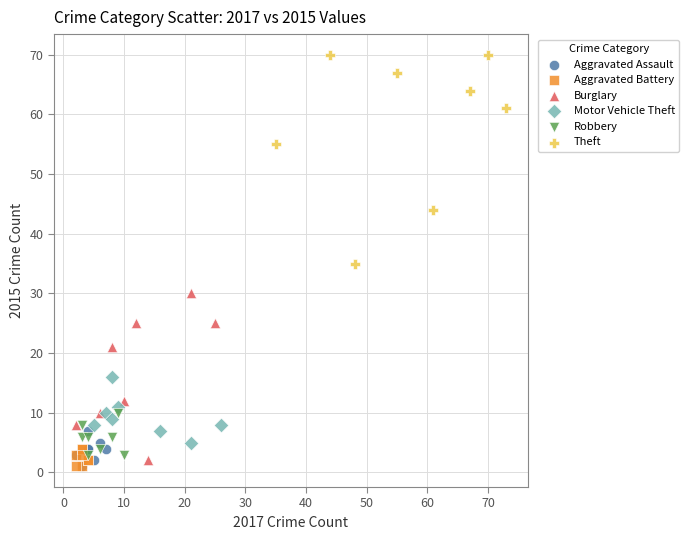

Which series has the largest Y range (max minus min)?

Theft